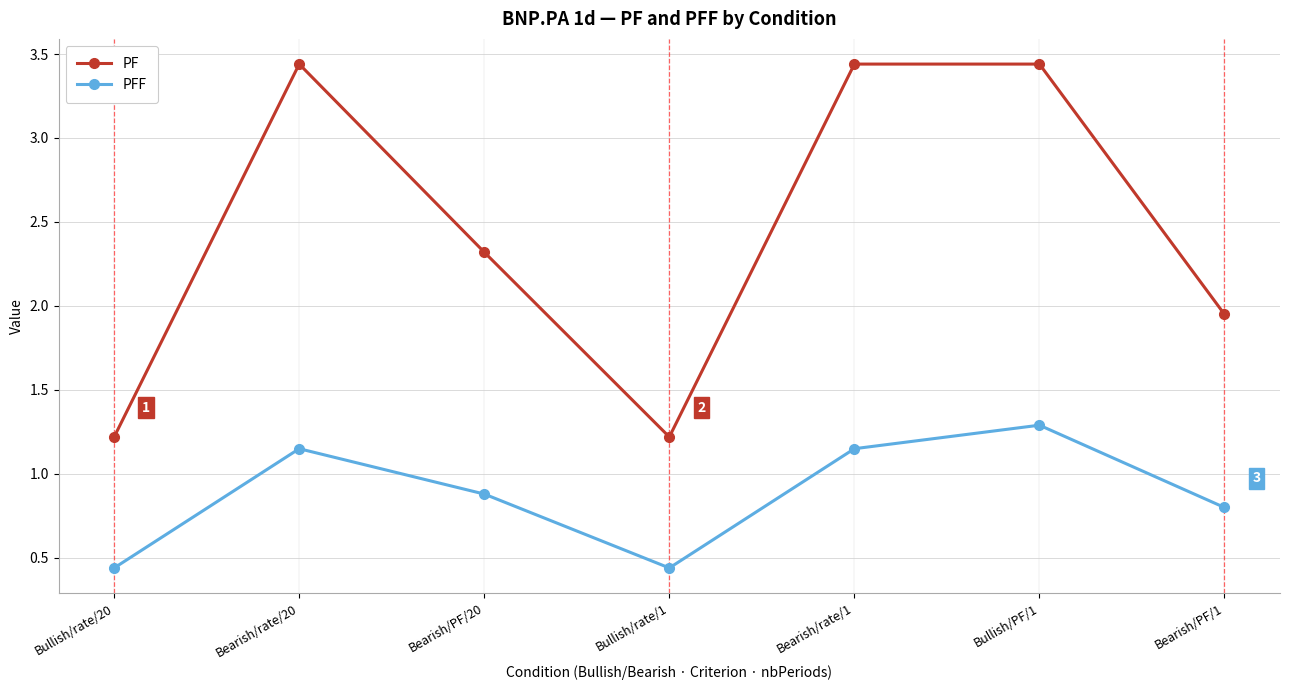

At which label does PFF reach its peak?

Bullish/PF/1